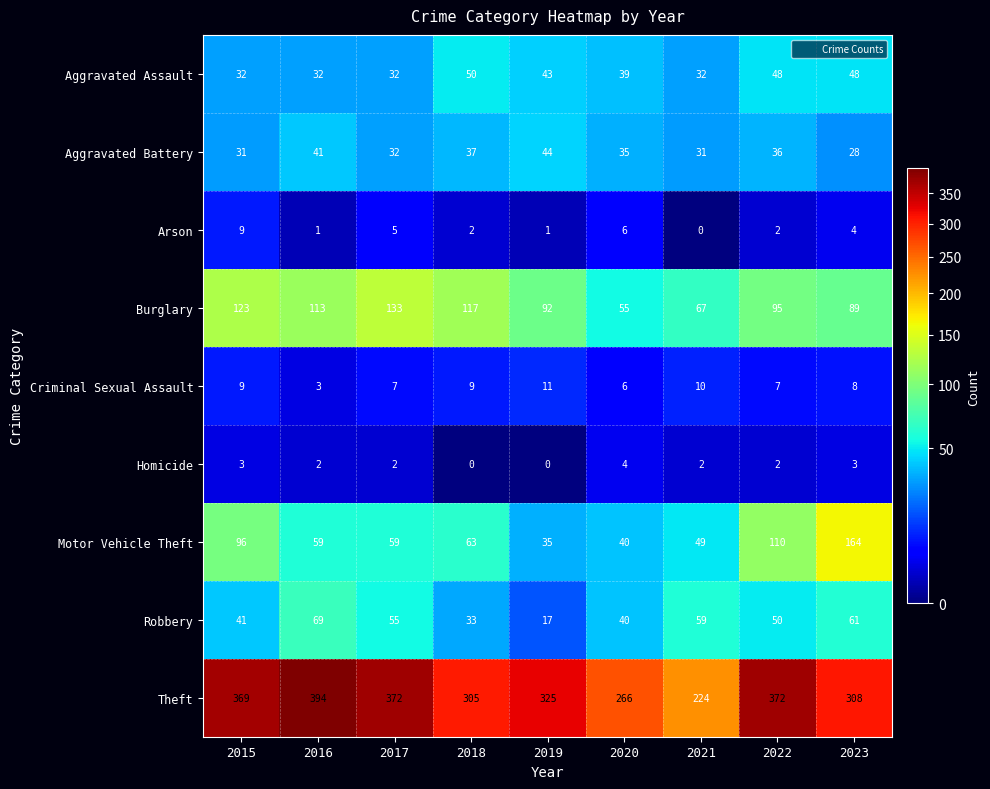

True or false: Aggravated Assault has a value of 19 at 2015.

False